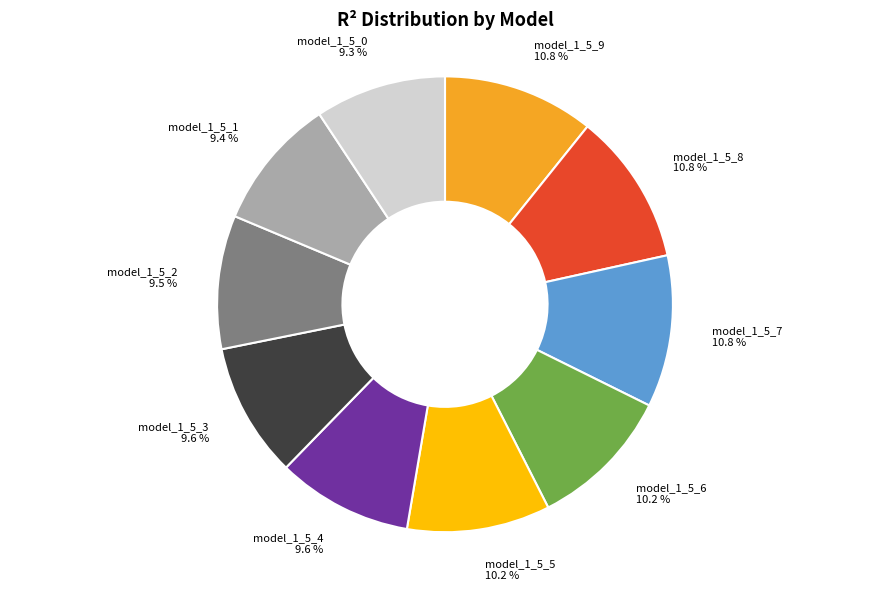

The model_1_5_9 slice represents 20% of the pie. True or false?

False